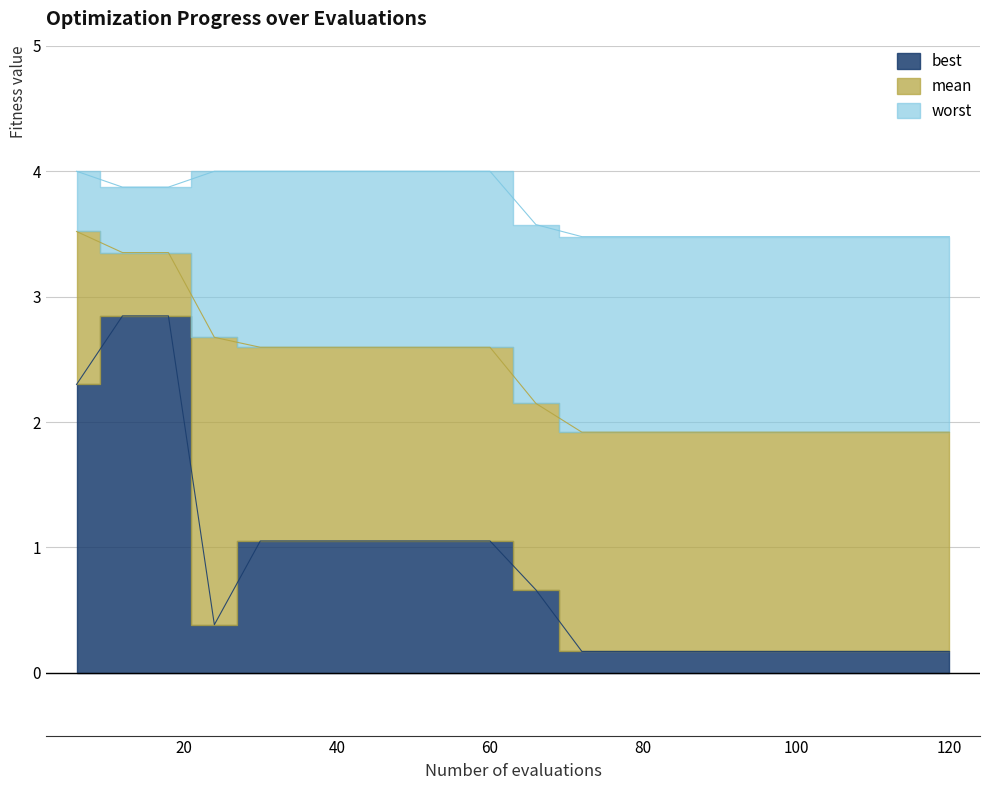

Does the chart have visible grid lines?

Yes